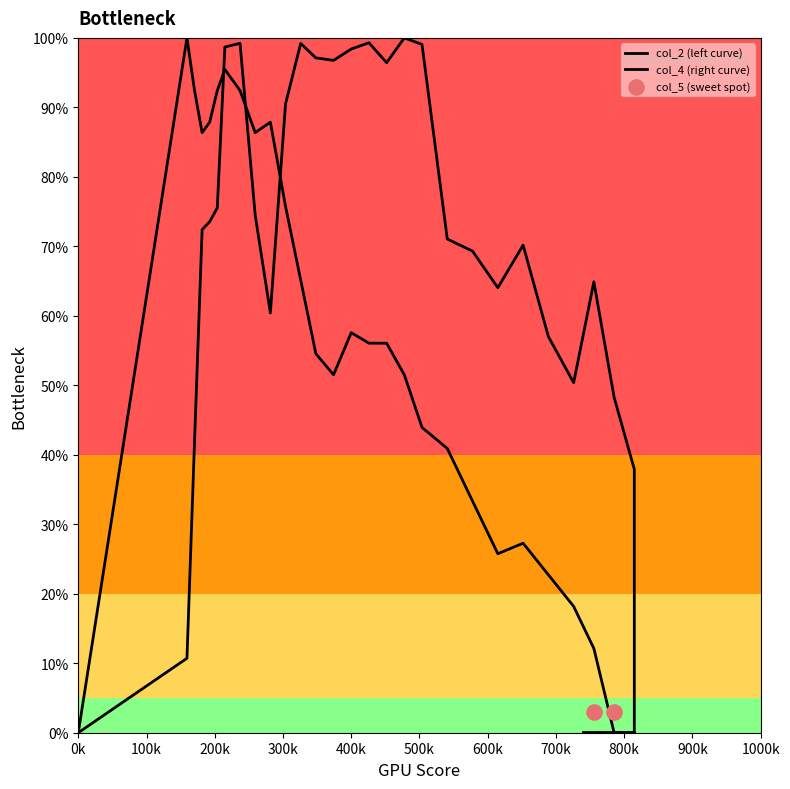

What is the total value across all series at 204?

77.0